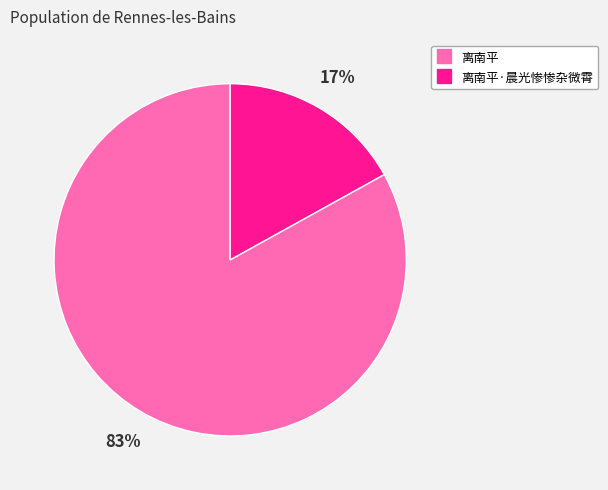

To the nearest percent, what is the average slice percentage?

50%